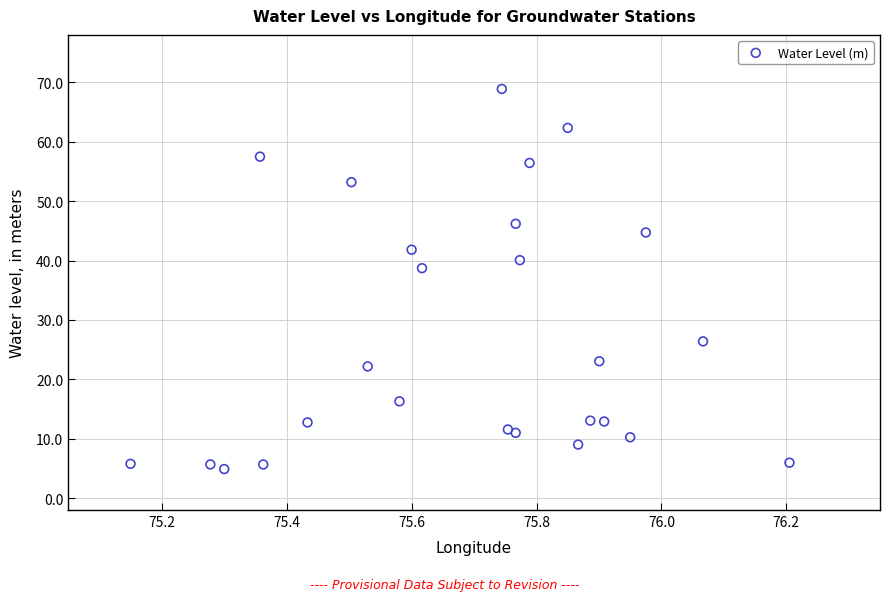

What Y value in the scatter plot is closest to 36?

38.7